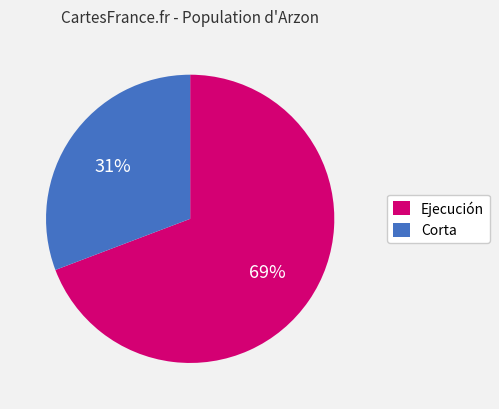

To the nearest percent, what is the difference between the largest and smallest slice percentages?

38%